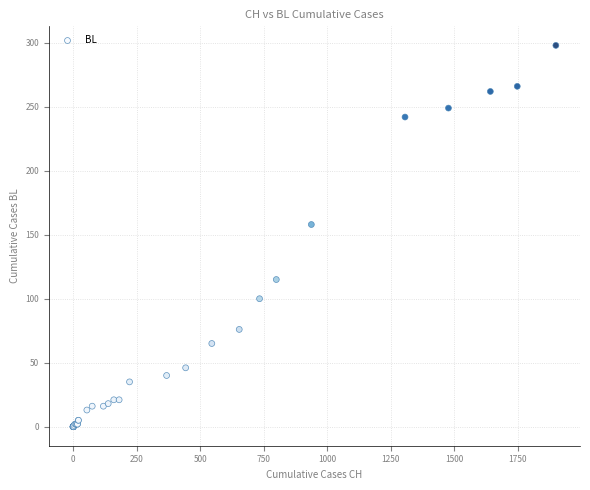

What Y value in the scatter plot is closest to 149?

158